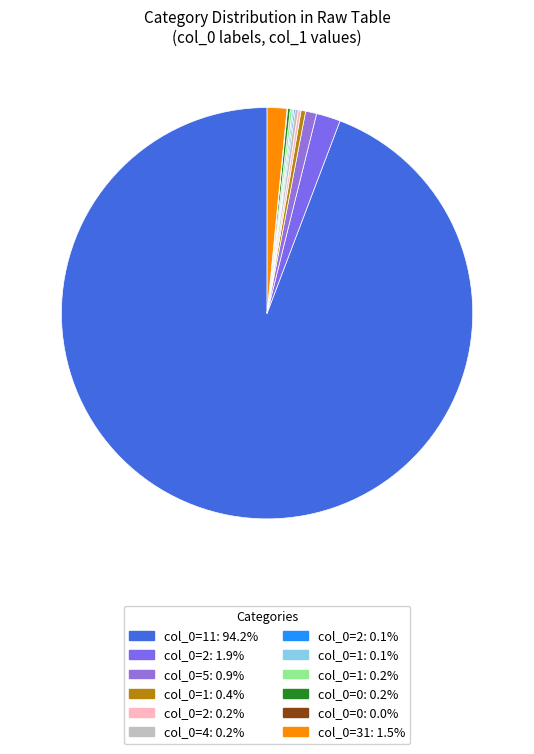

How many segments does this pie chart have?

12